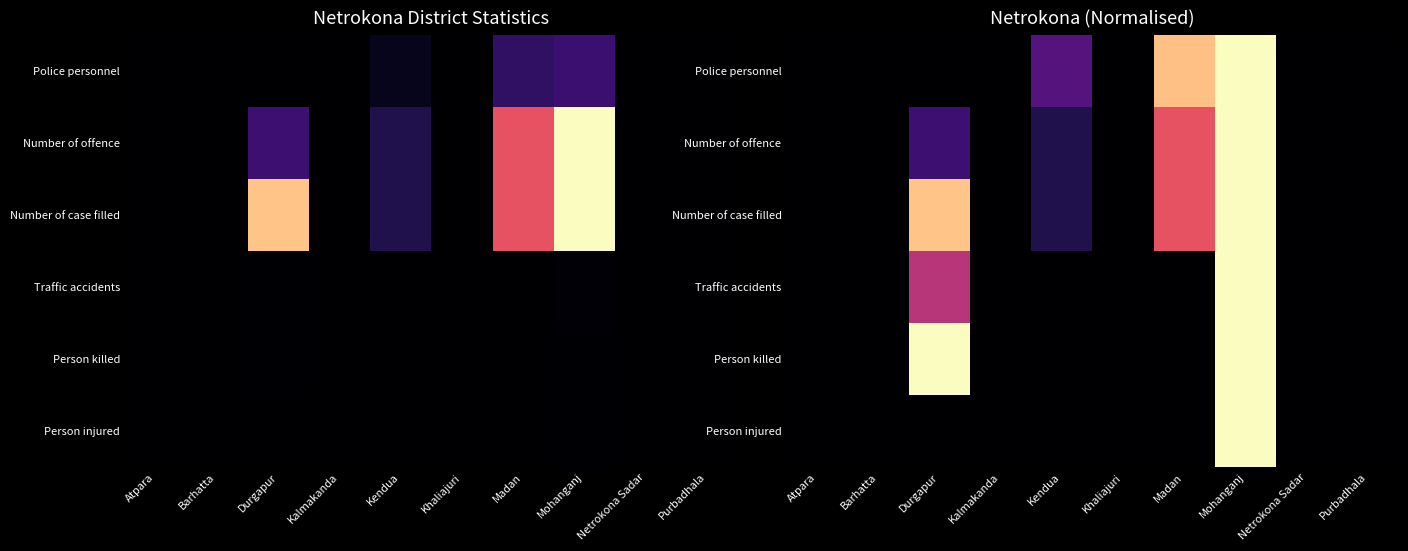

How many distinct data groups are displayed?

6